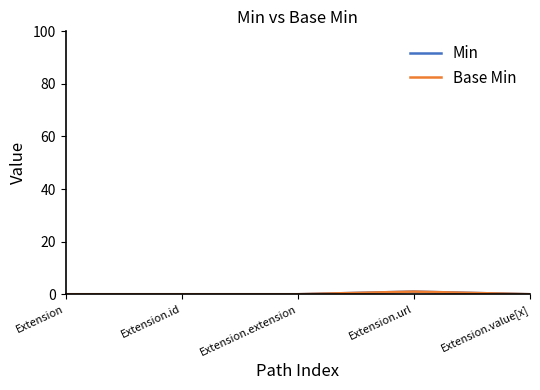

Is this an area chart (filled region under the line)?

No